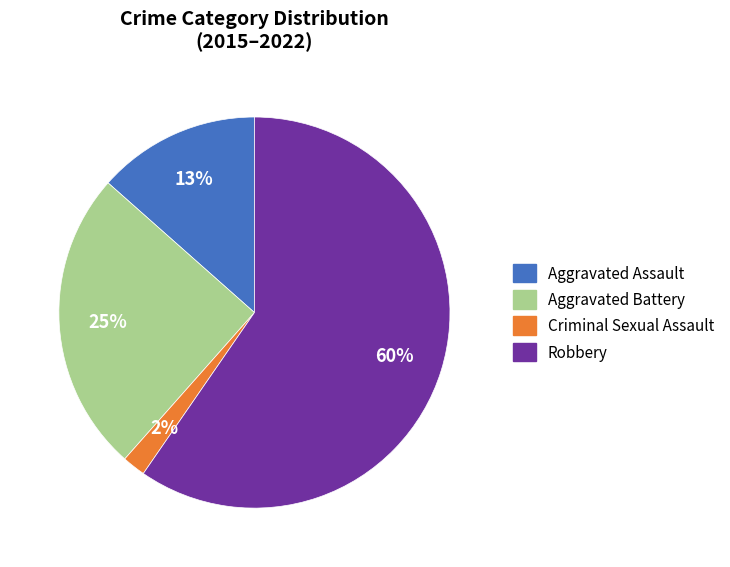

To the nearest percent, what is the average slice percentage?

25%